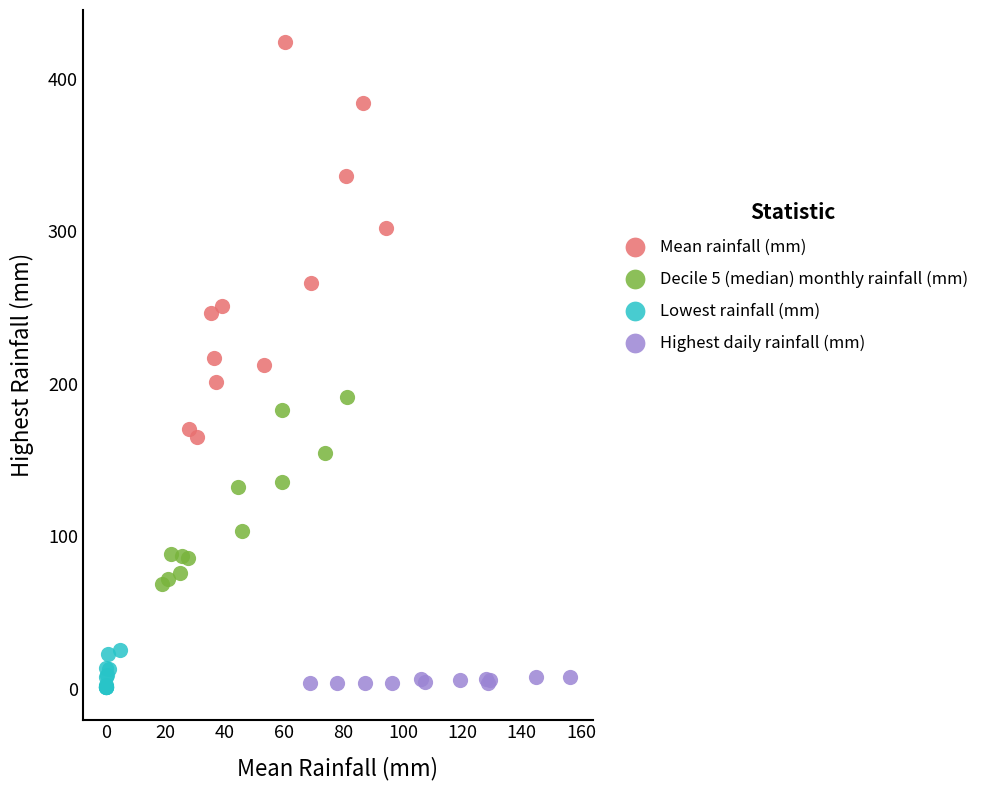

Which series contains the highest Y value?

Mean rainfall (mm)